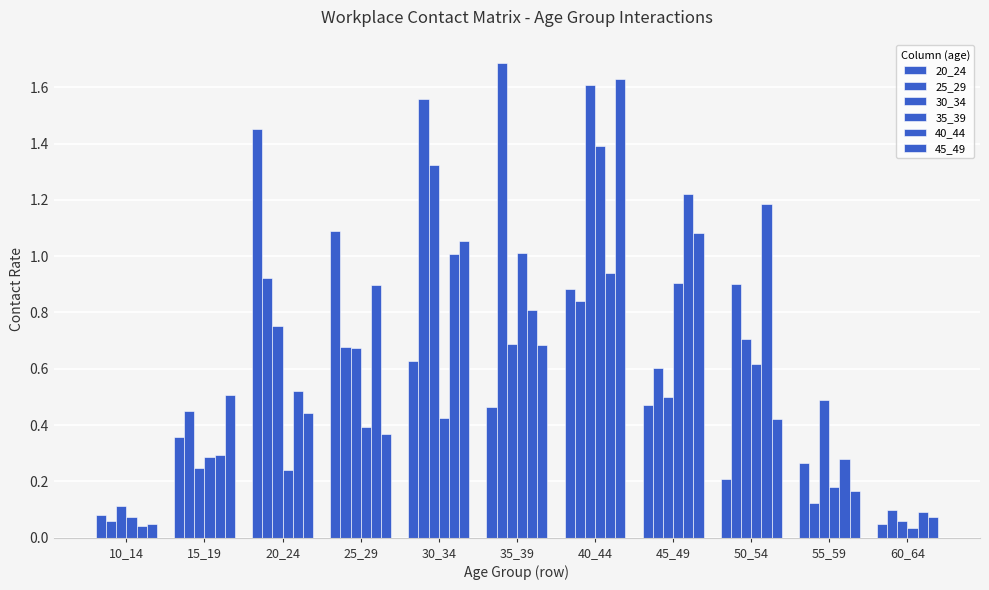

List the series in order of their peak value, highest first.

25_29, 45_49, 30_34, 20_24, 35_39, 40_44